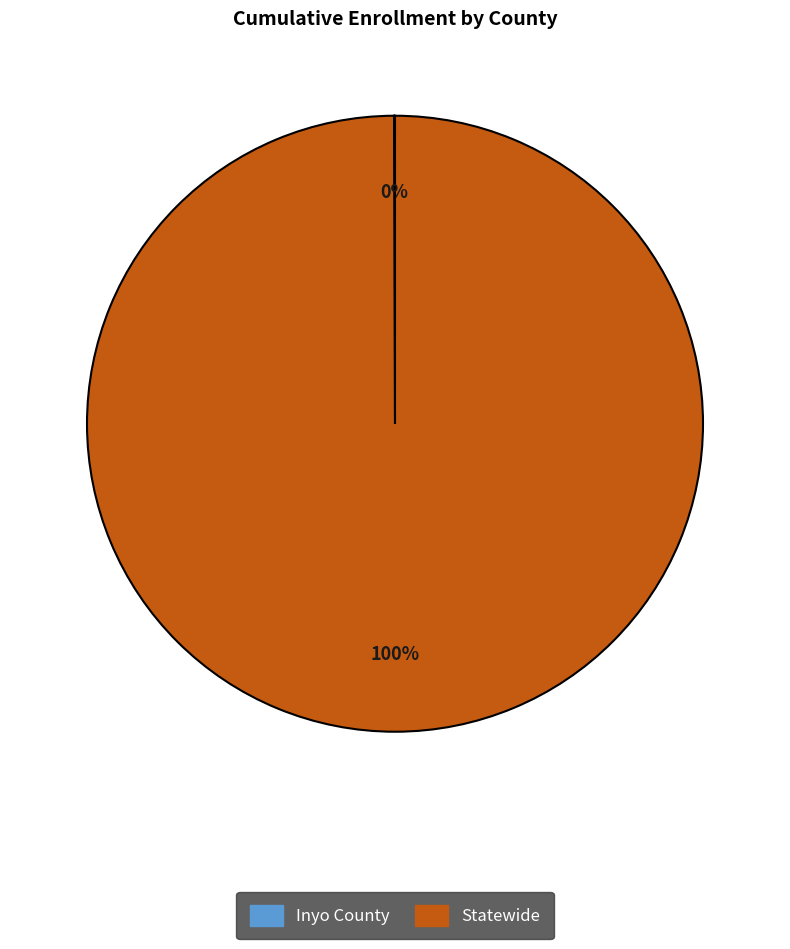

Does any single category account for the majority?

Yes